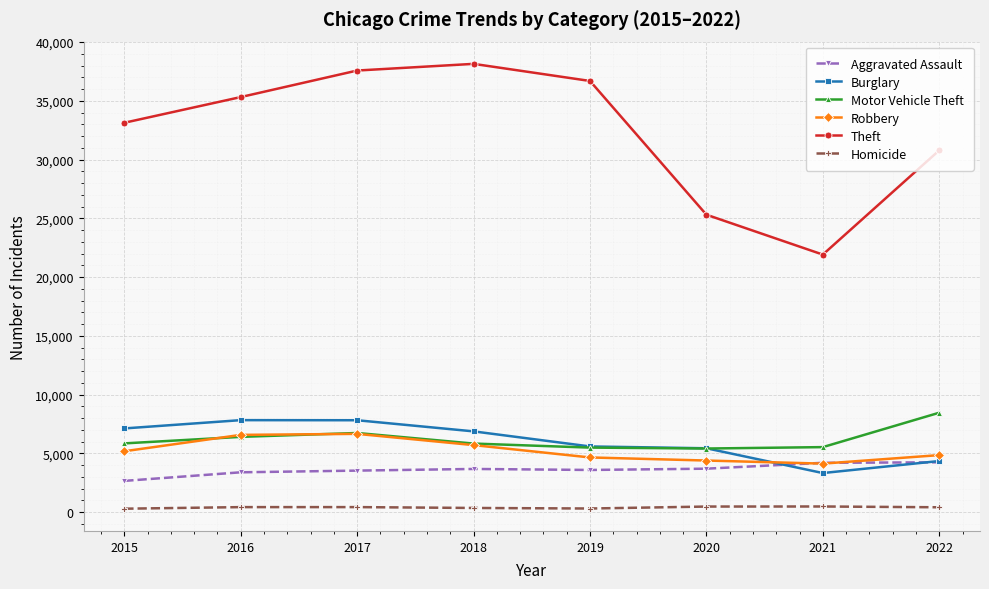

At which label is Theft closest to 30025?

2022